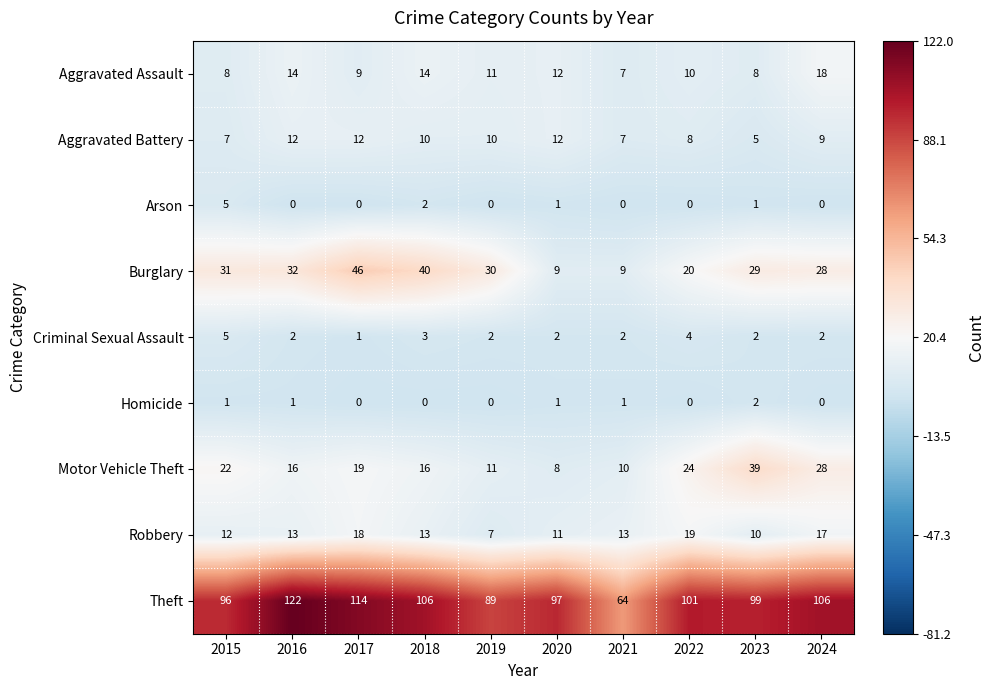

How many categories are shown in the chart?

10